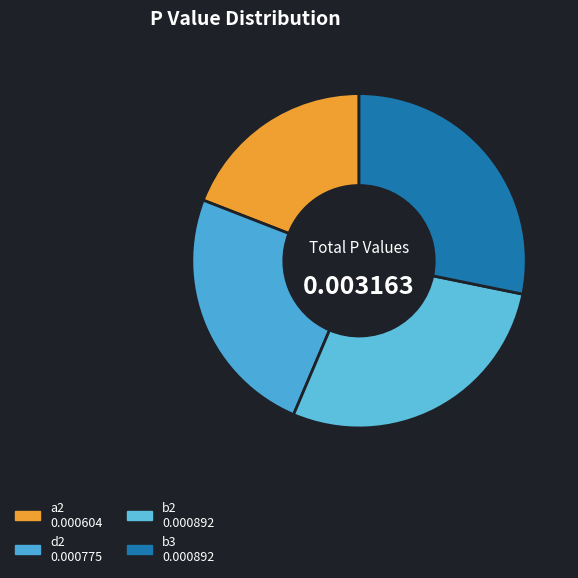

Rank the categories by value from highest to lowest.

b2, b3, d2, a2